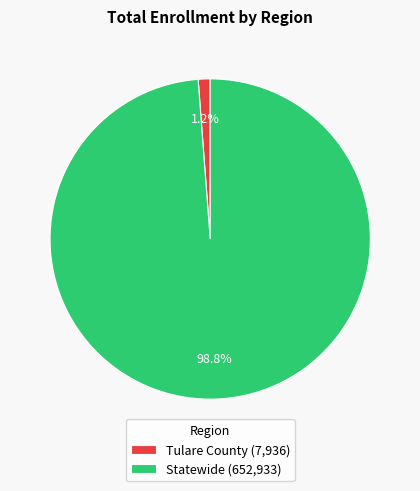

How many slices are in this pie chart?

2